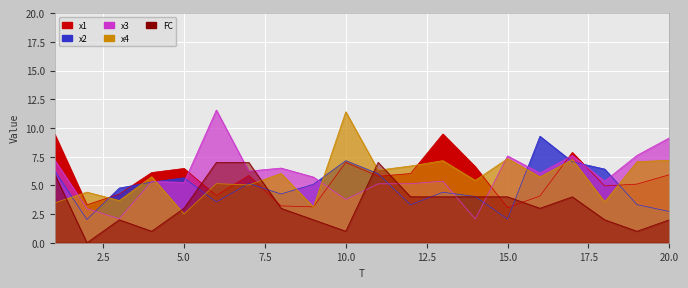

What is the highest value of the x1 series?

9.5